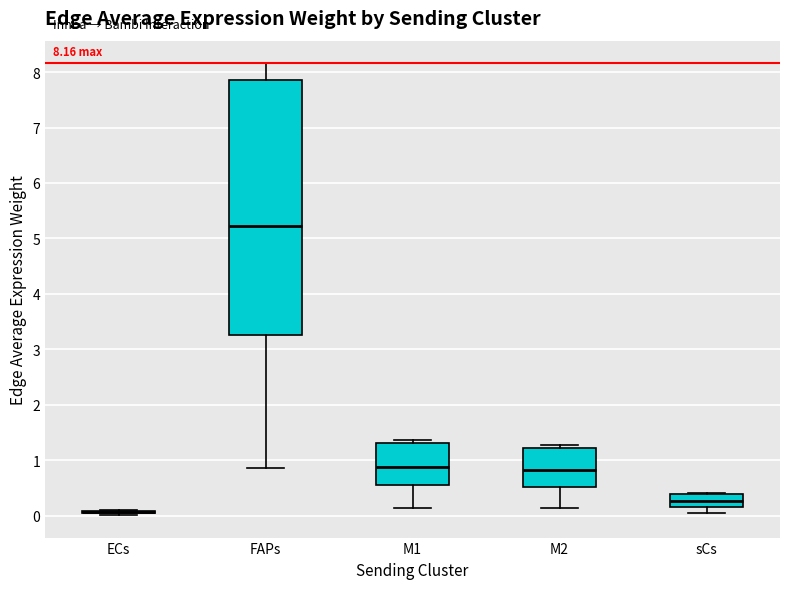

Which box is the tallest, from its lower edge to its upper edge?

FAPs